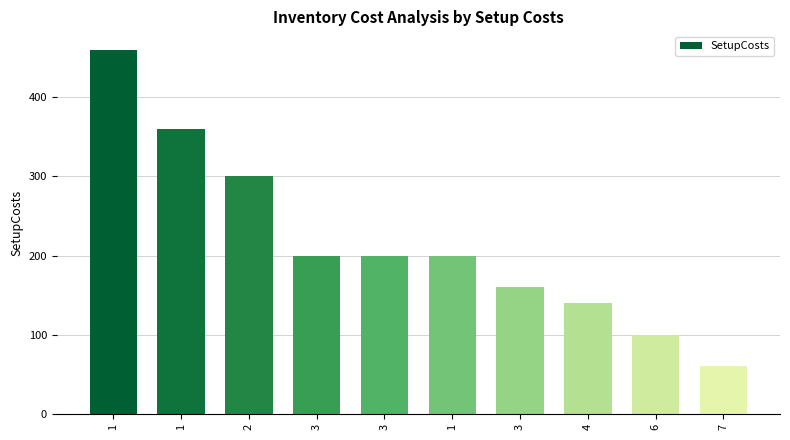

Between 1 and 6, which is larger?

1